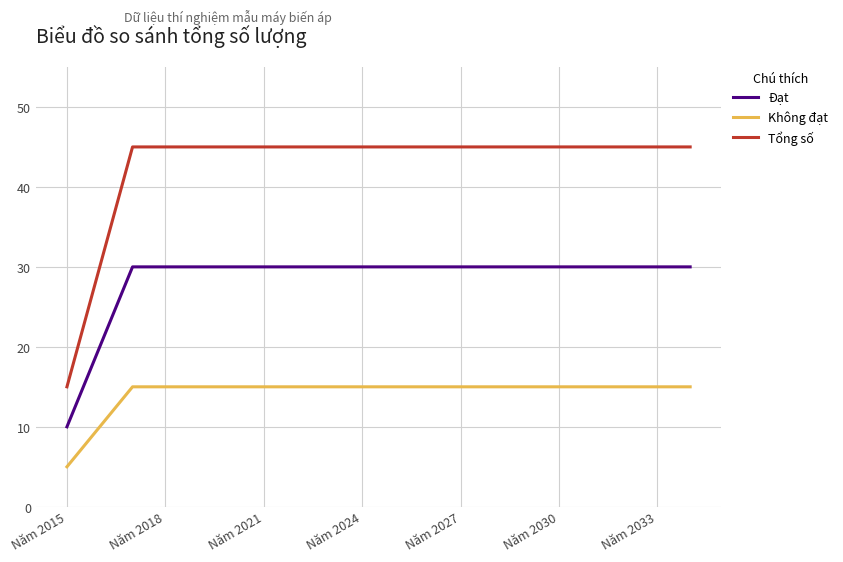

What is the maximum value shown in the chart?

45